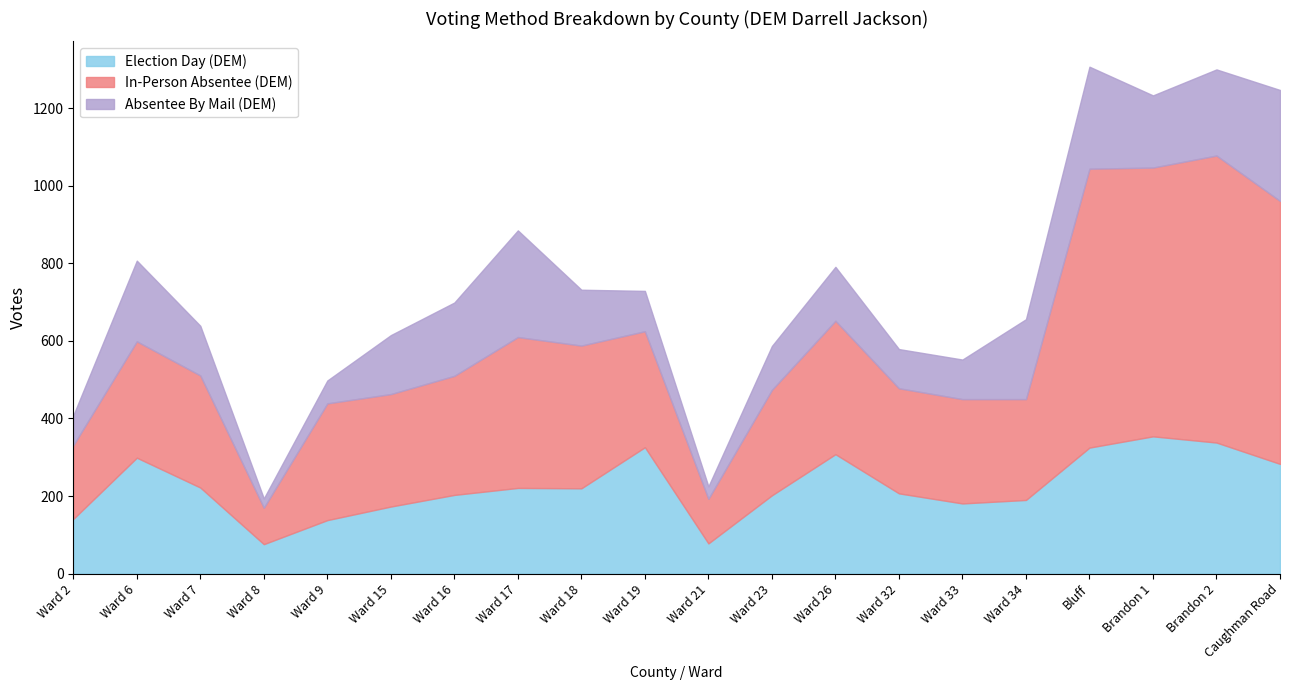

What is the sum of the In-Person Absentee (DEM) values at Ward 26 and Ward 9?

645